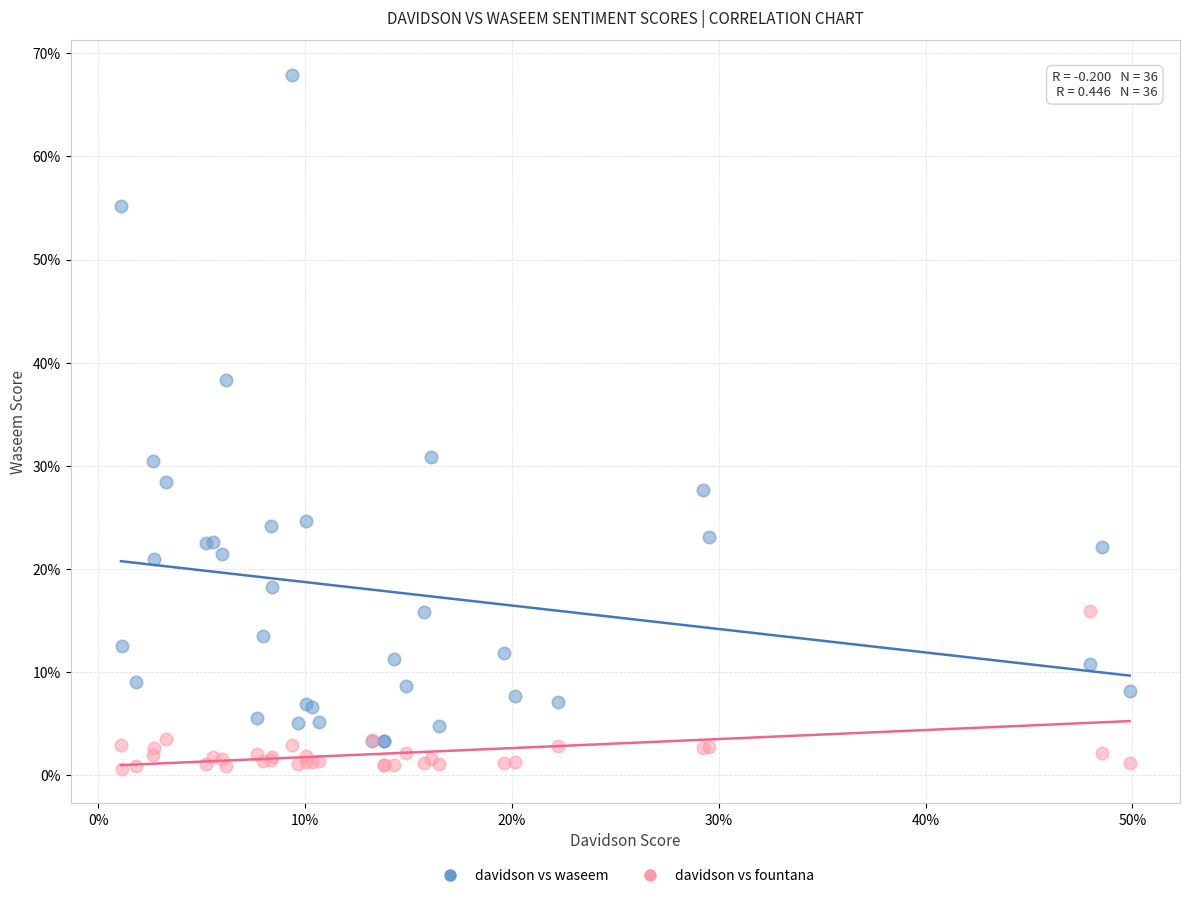

What are all the series names shown in the legend?

davidson vs waseem, davidson vs fountana